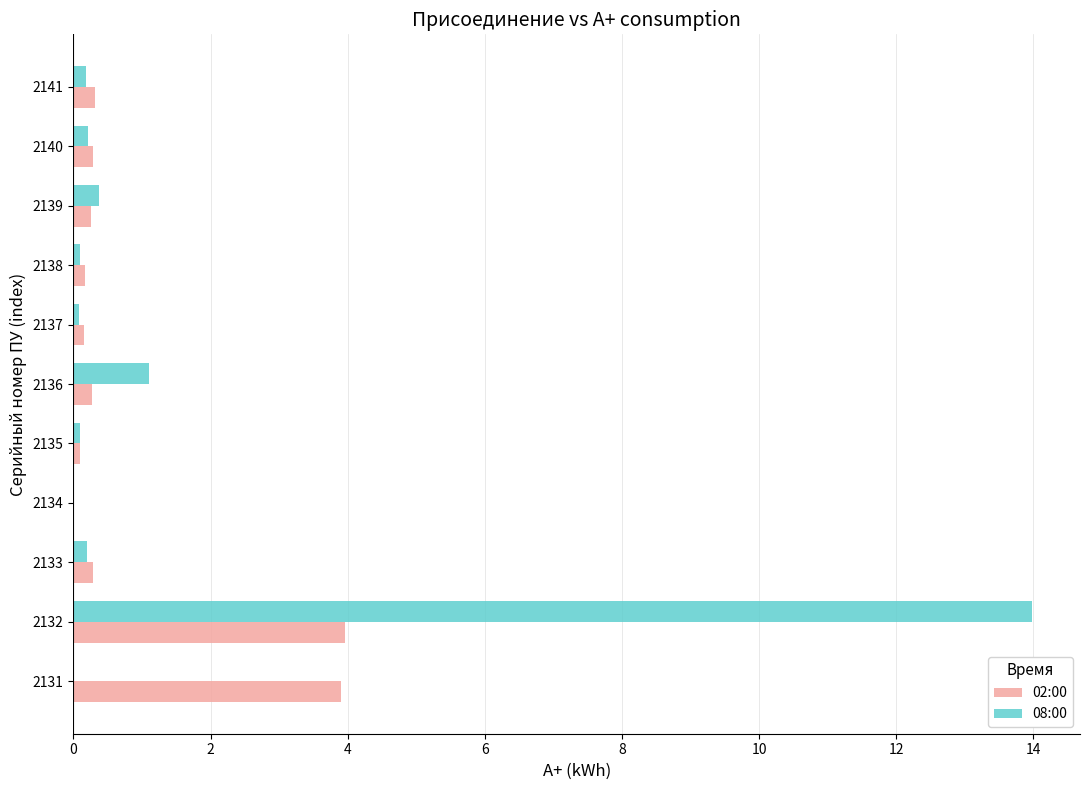

Is it true that 02:00 equals 0.3 at 2139?

True